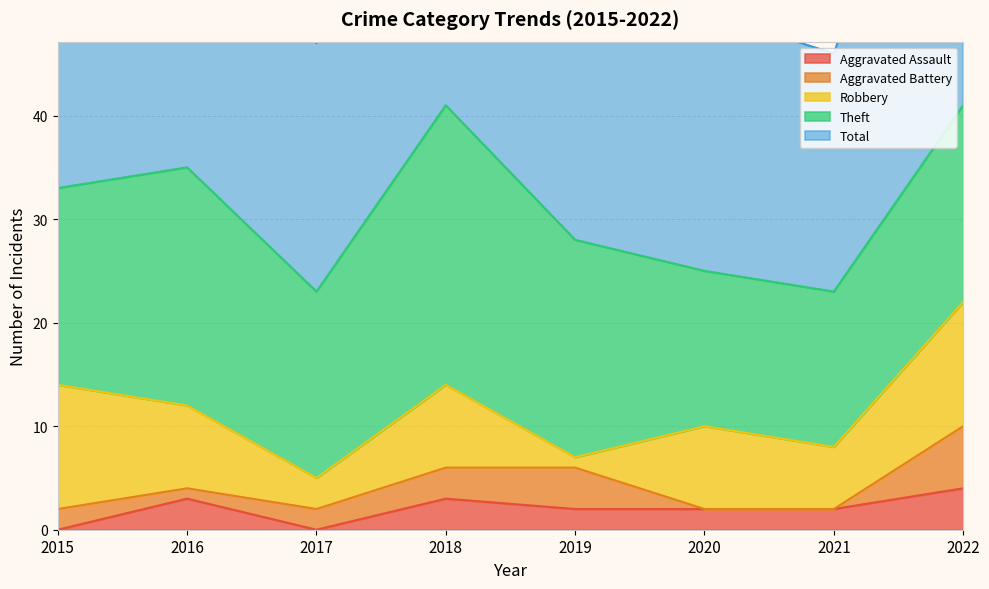

Reading left to right, extract all data points from this chart.

Aggravated Assault: 0	3	0	3	2	2	2	4
Aggravated Battery: 2	1	2	3	4	0	0	6
Robbery: 12	8	3	8	1	8	6	12
Theft: 19	23	18	27	21	15	15	19
Total: 33	35	24	41	28	25	23	41